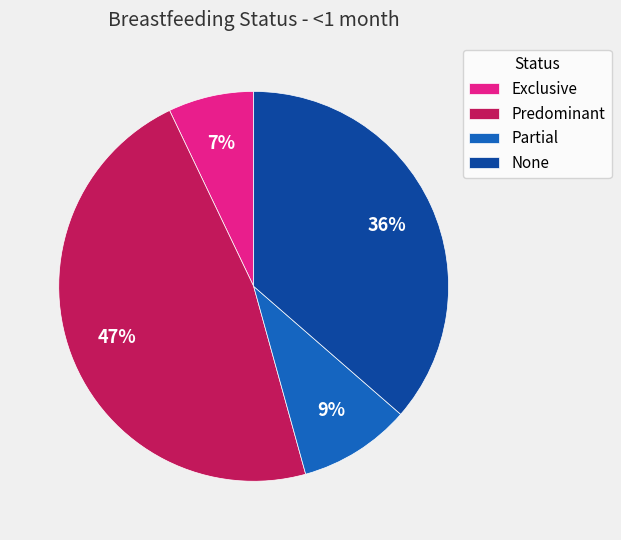

Does Exclusive account for over 50% of the chart?

No